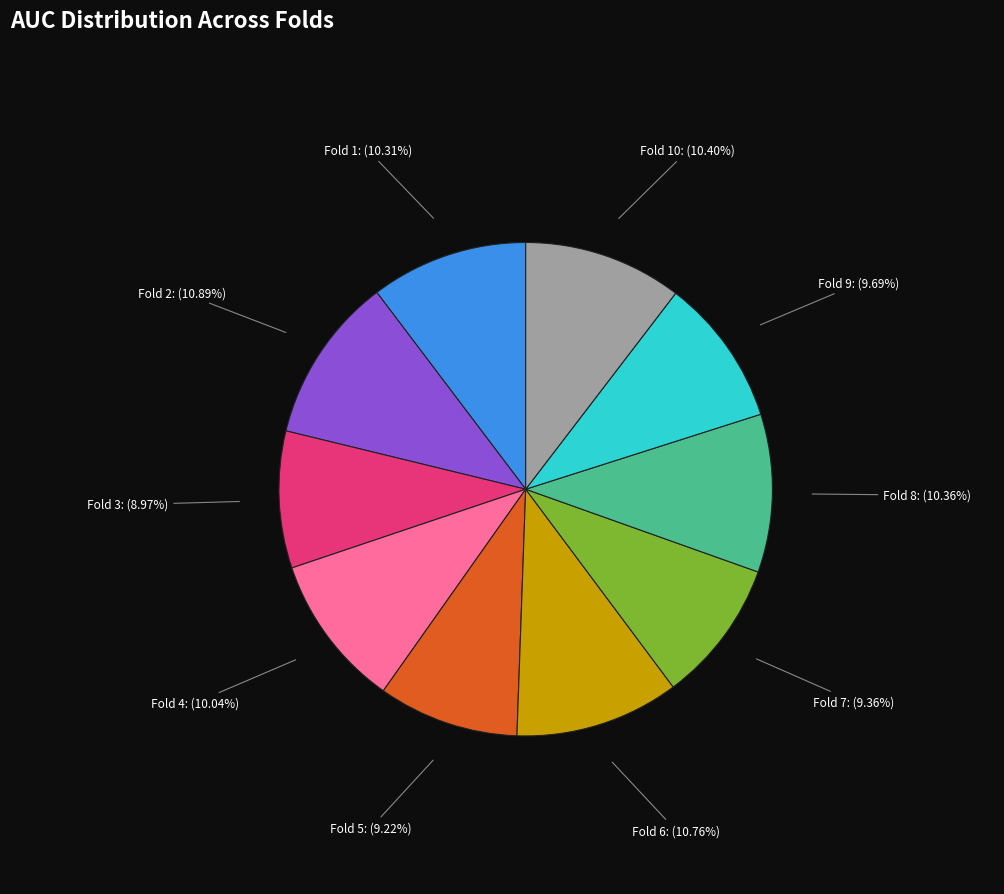

Between Fold 4: (10.04%) and Fold 6: (10.76%), which is larger?

Fold 6: (10.76%)